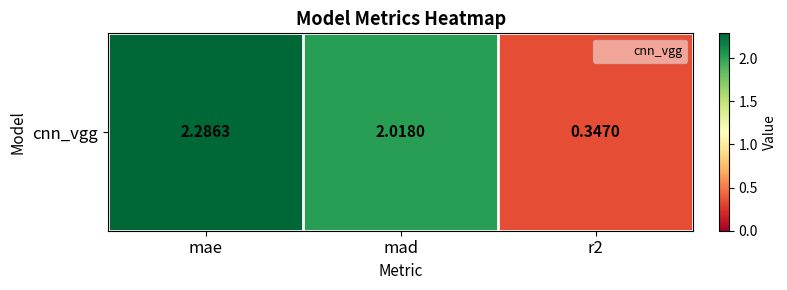

What is the greatest value displayed?

2.3